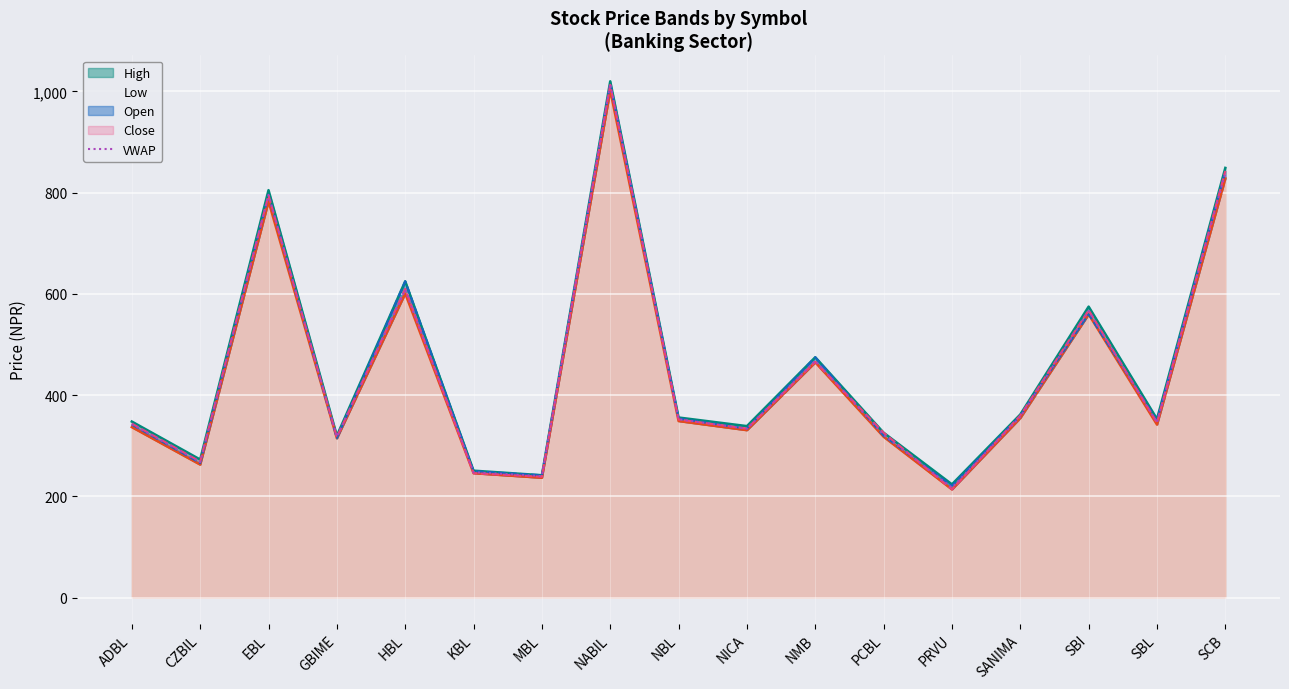

Reading right to left, transcribe all the data shown in this chart.

High (line): 849.0	353.0	575.0	362.0	224.0	326.0	475.0	339.0	356.0	1020.0	242.0	251.0	625.0	320.0	805.0	273.0	348.0
Low (line): 828.0	342.0	560.0	355.0	214.0	318.0	465.0	331.0	349.0	1002.0	237.0	246.0	601.0	315.0	783.0	263.0	337.0
Open (line): 842.0	350.0	560.0	360.0	221.0	320.0	475.0	334.0	354.0	1015.0	242.0	250.0	625.0	315.0	795.0	266.0	342.0
Close (line): 843.0	346.0	568.0	360.0	214.0	326.0	466.0	334.0	352.0	1013.0	239.0	246.0	610.0	317.0	795.0	269.0	344.0
VWAP: 838.7	346.0	566.4	357.4	217.4	321.7	467.8	333.7	352.5	1014.7	240.2	247.9	607.7	318.2	795.8	267.9	342.9